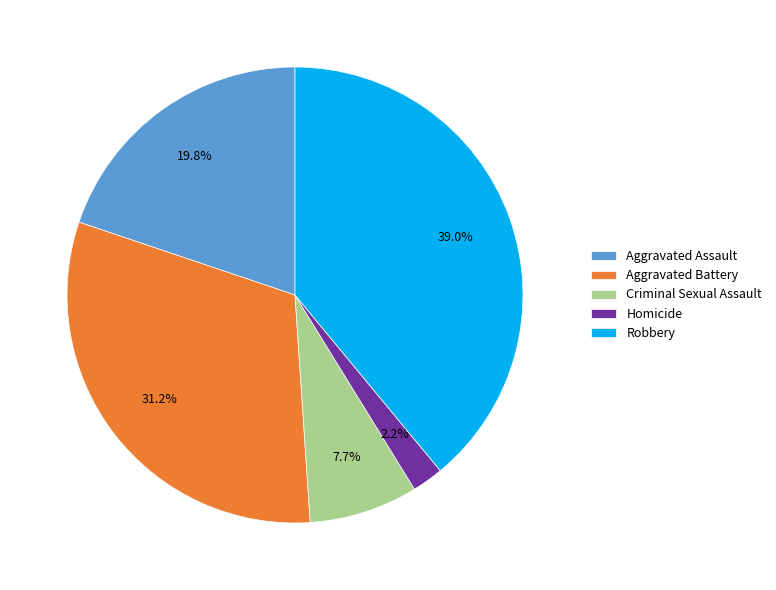

To the nearest percent, what is the average slice percentage?

20%